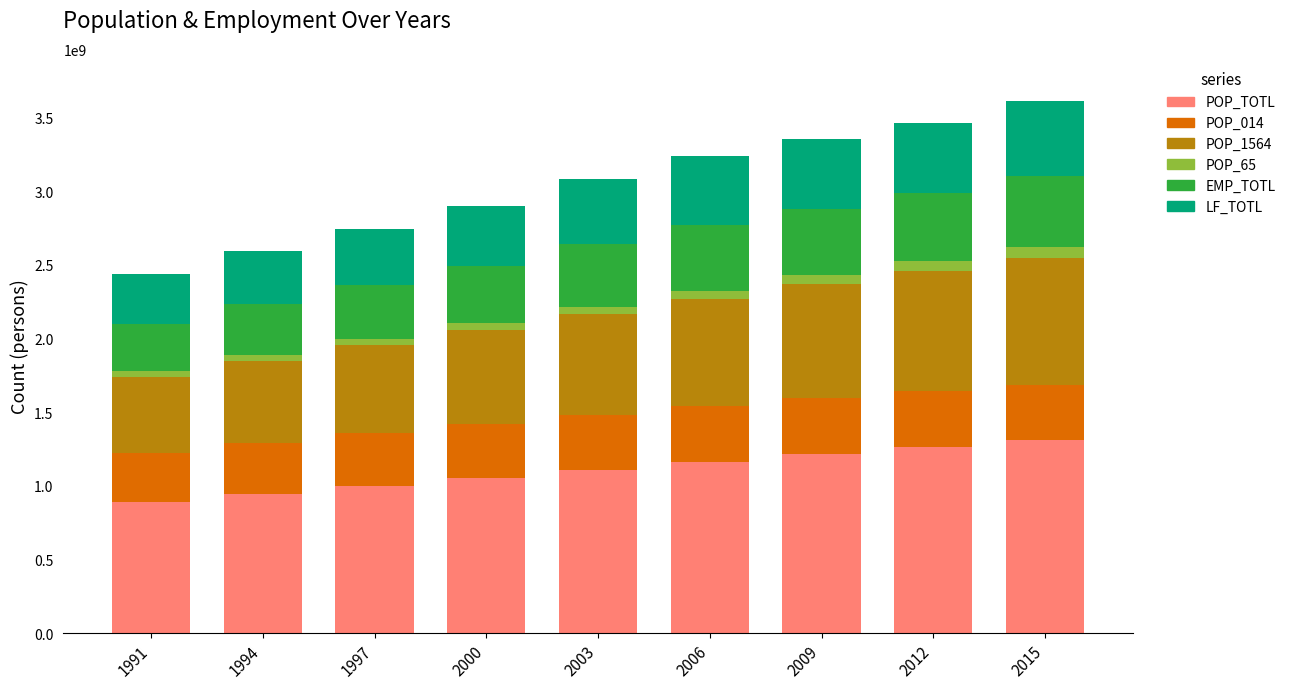

What is the highest value of the POP_TOTL series?

1309053980